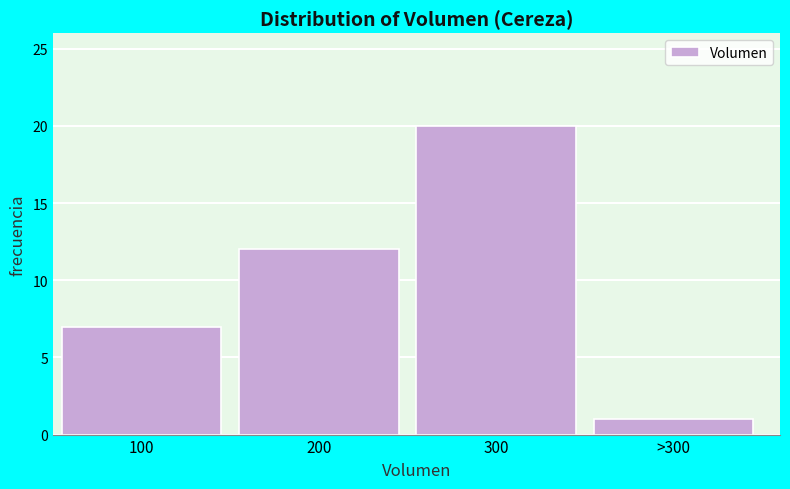

Reading left to right, what are all the values shown in this chart?

7	12	20	1